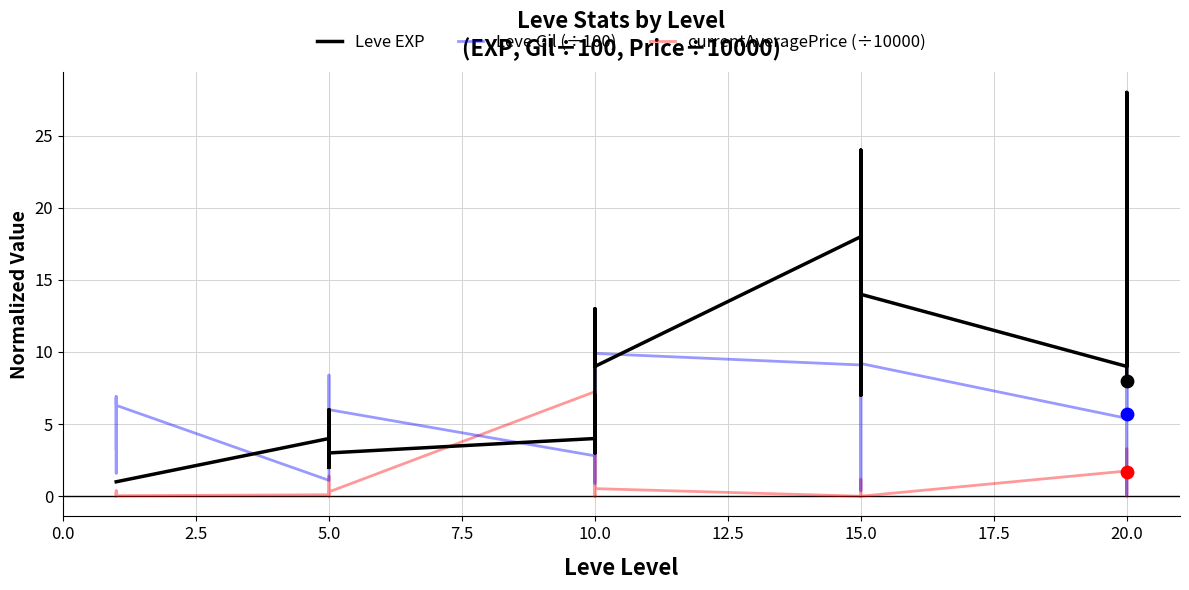

Which series reaches the maximum Y coordinate?

Leve EXP